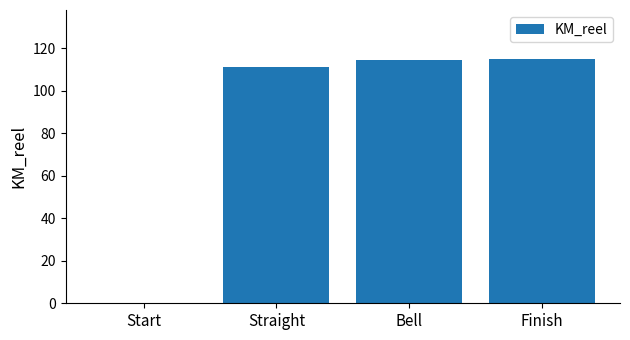

What is the ratio of the value at Bell to the value at Straight?

1.0